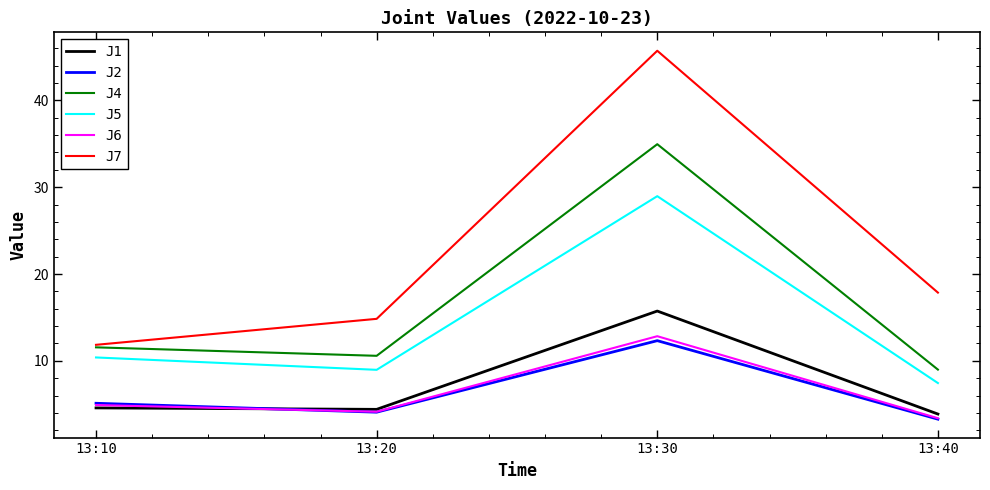

In J4, how many points are lower than both neighbors (excluding endpoints)?

1